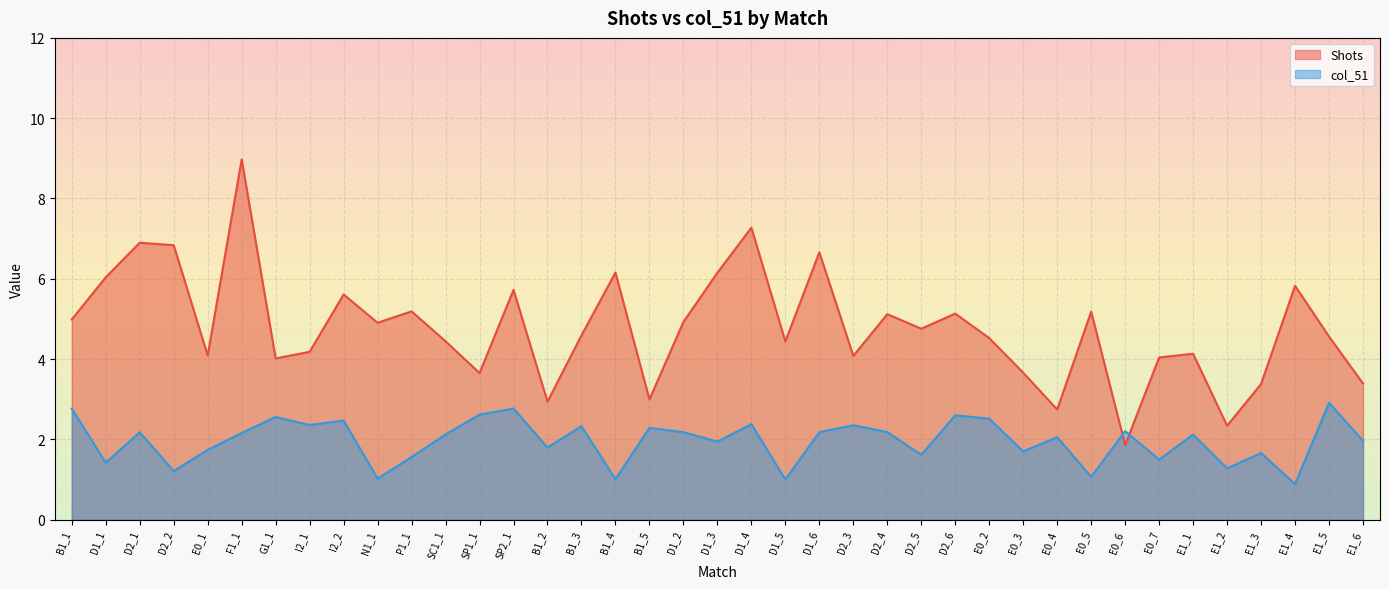

Reading right to left, what are all the values shown in this chart?

col_51: 2.0	2.9	0.9	1.7	1.3	2.1	1.5	2.2	1.1	2.1	1.7	2.5	2.6	1.6	2.2	2.4	2.2	1.0	2.4	1.9	2.2	2.3	1.0	2.3	1.8	2.8	2.6	2.1	1.6	1.0	2.5	2.4	2.6	2.2	1.7	1.2	2.2	1.4	2.8
Shots: 3.4	4.6	5.8	3.4	2.3	4.1	4.0	1.9	5.2	2.7	3.7	4.5	5.1	4.8	5.1	4.1	6.7	4.4	7.3	6.2	4.9	3.0	6.2	4.6	2.9	5.7	3.7	4.4	5.2	4.9	5.6	4.2	4.0	9.0	4.1	6.8	6.9	6.0	5.0